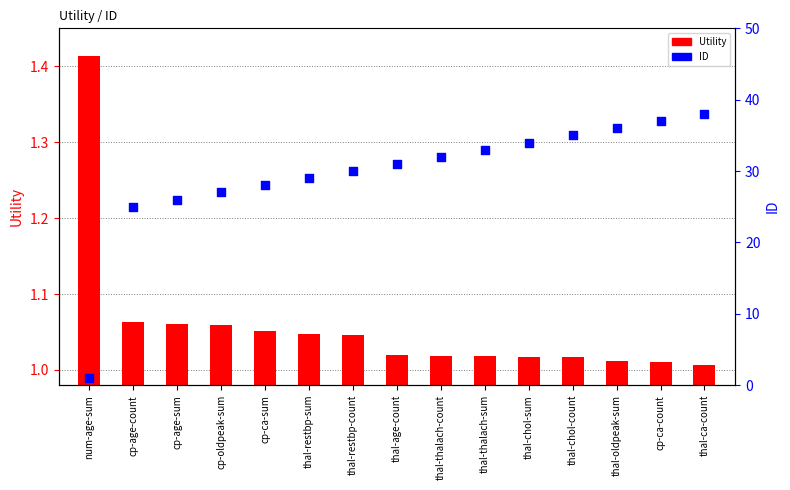

Which series reaches the maximum Y coordinate?

ID